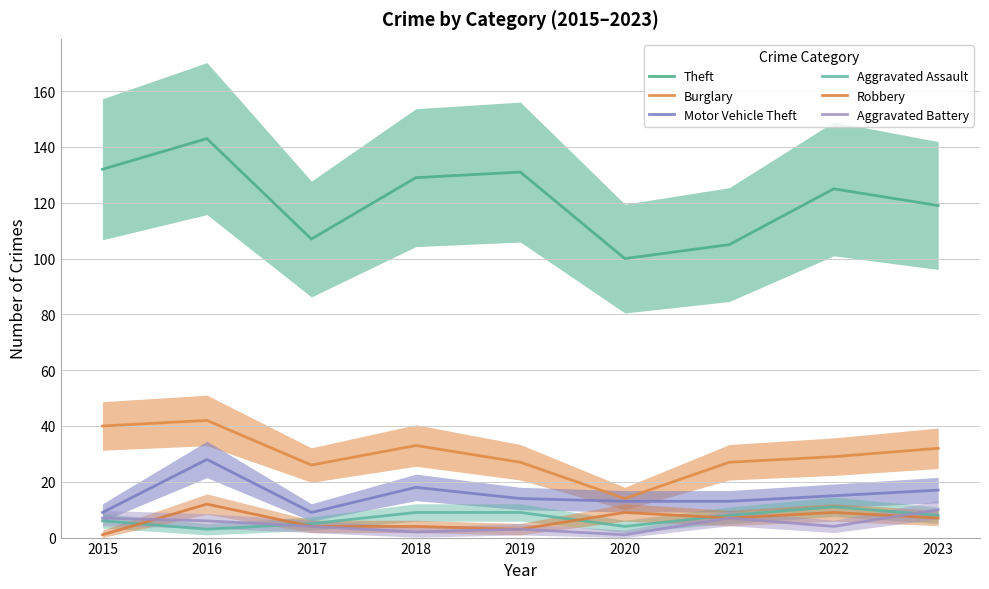

What is the value of the Theft point at the 9th from the left?

119